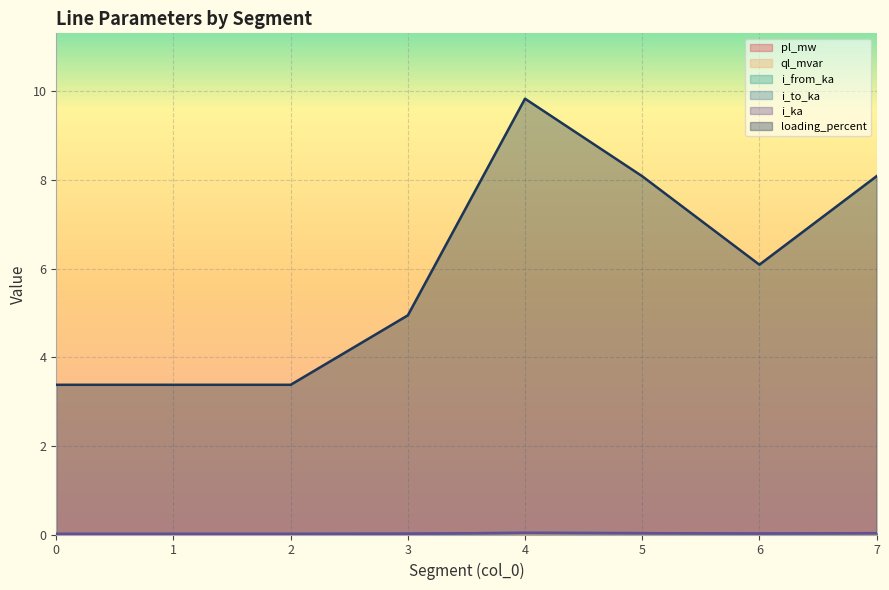

The value of i_from_ka at 6 is 0.0. True or false?

False